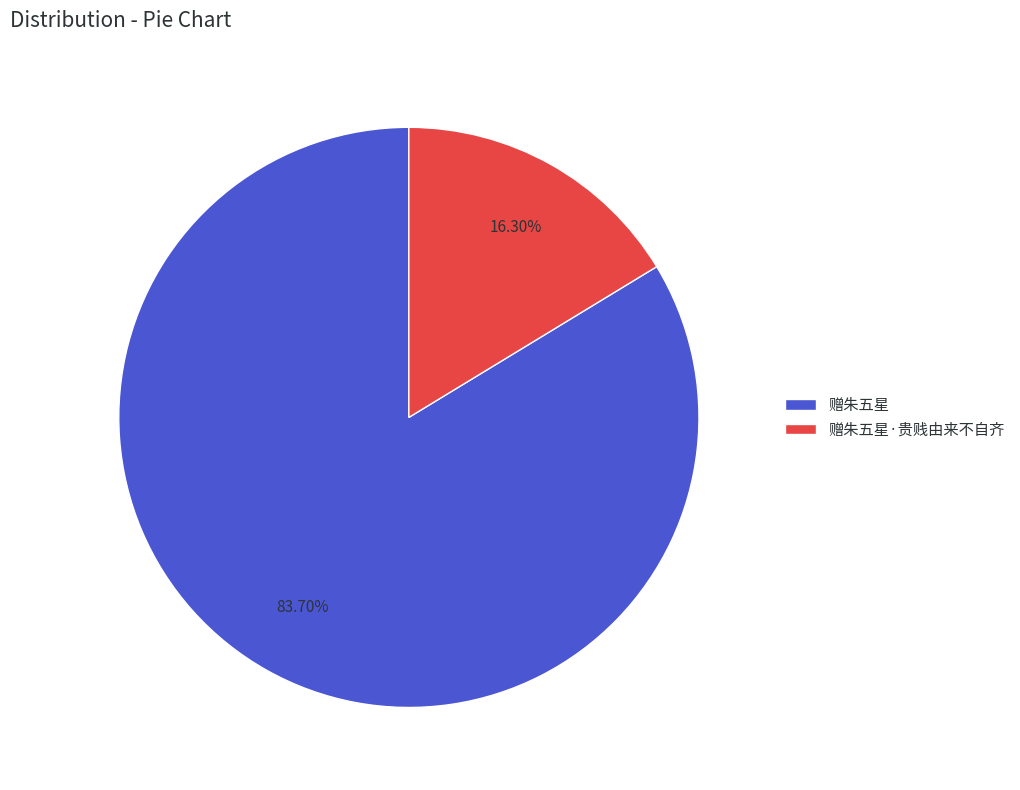

Which category accounts for the majority?

赠朱五星